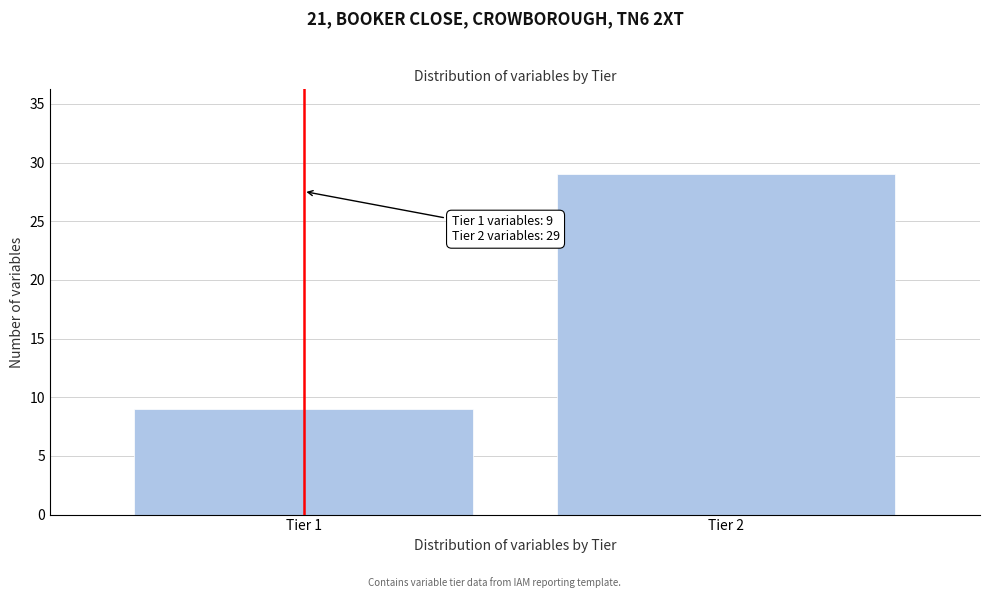

Reading left to right, what are all the values shown in this chart?

Tier 1=9	Tier 2=29